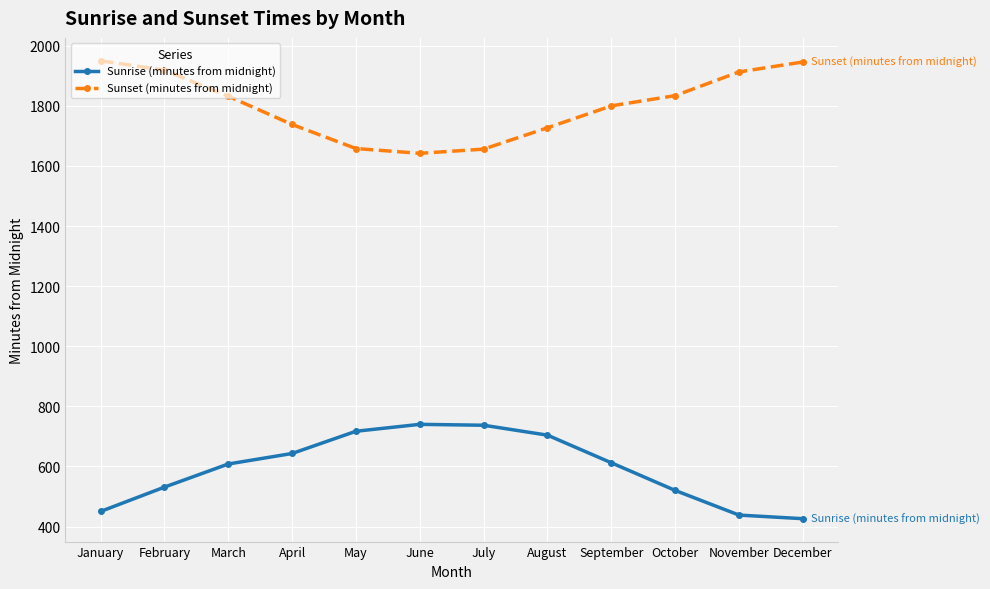

True or false: Sunrise (minutes from midnight) and Sunset (minutes from midnight) cross at least once.

False